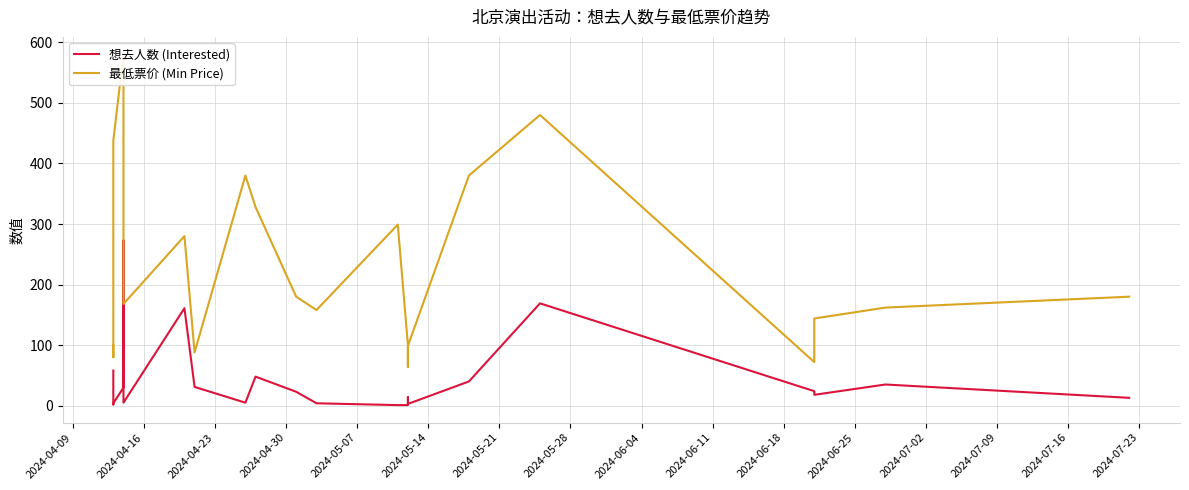

How many values in the 最低票价 (Min Price) series are below 180?

11